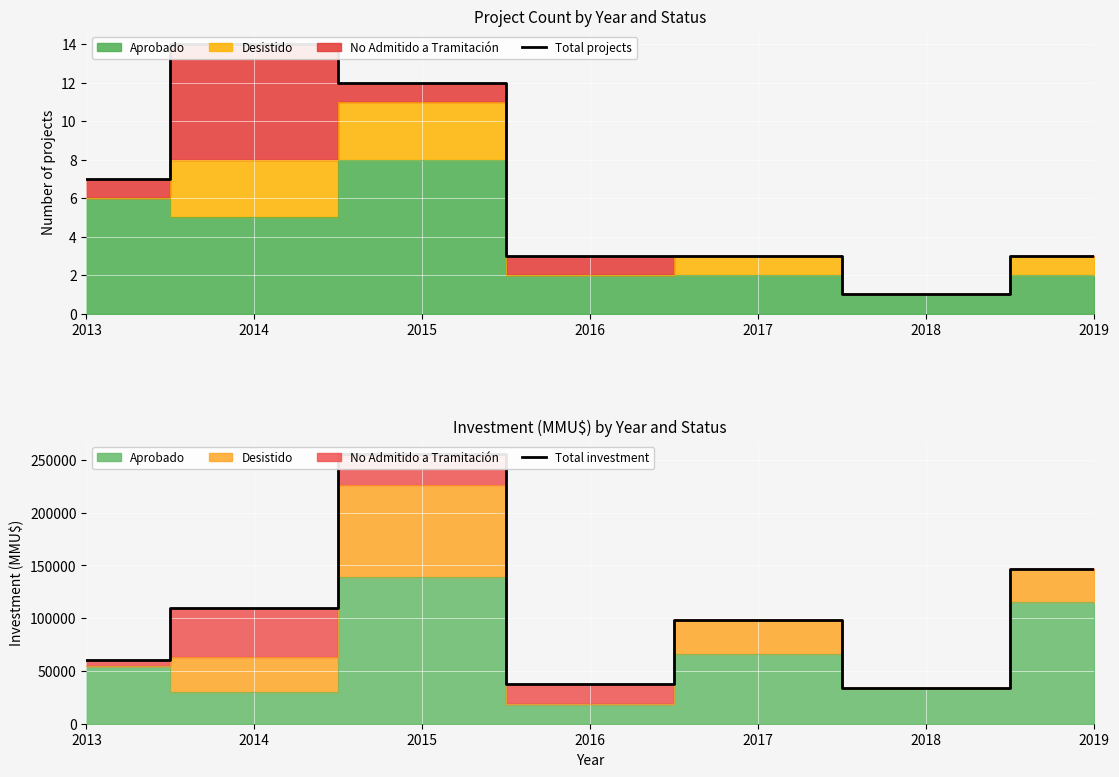

What is the value of the Total projects point at the 3rd from the left?

12